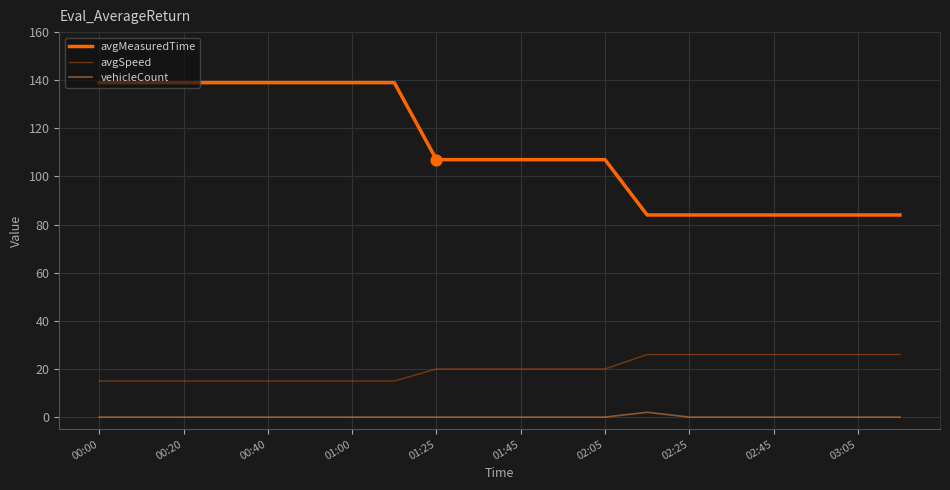

Does the chart have visible grid lines?

Yes